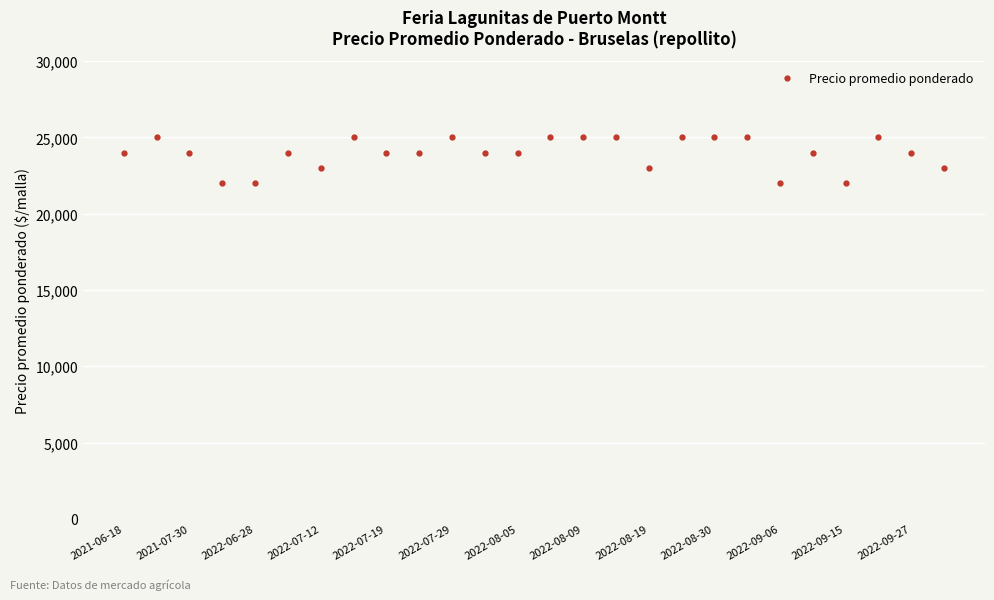

What is the minimum value shown in the chart?

22000